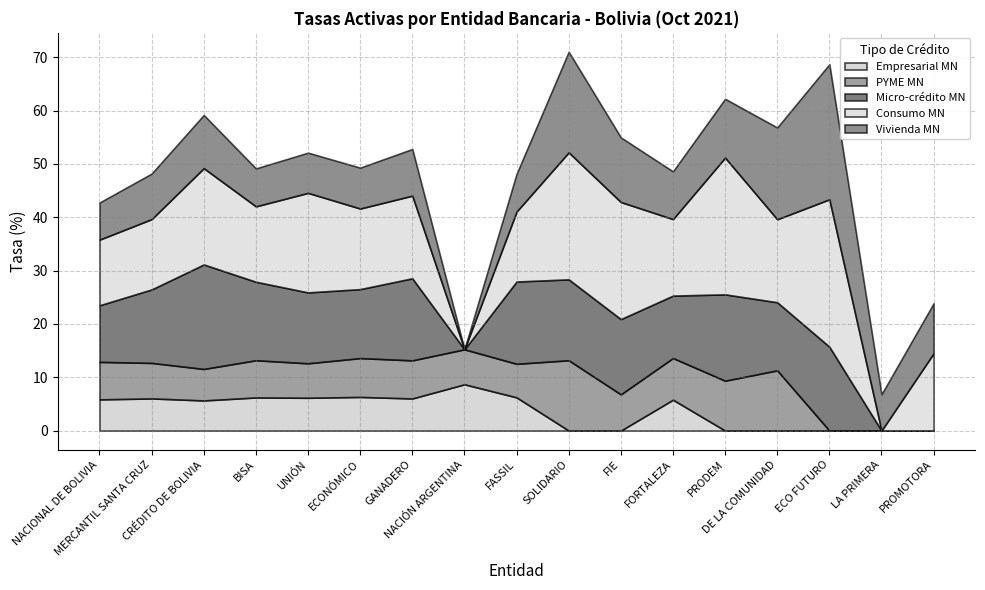

Is the value of Micro-crédito MN at NACIONAL DE BOLIVIA greater than the value of Empresarial ME at DE LA COMUNIDAD?

Yes